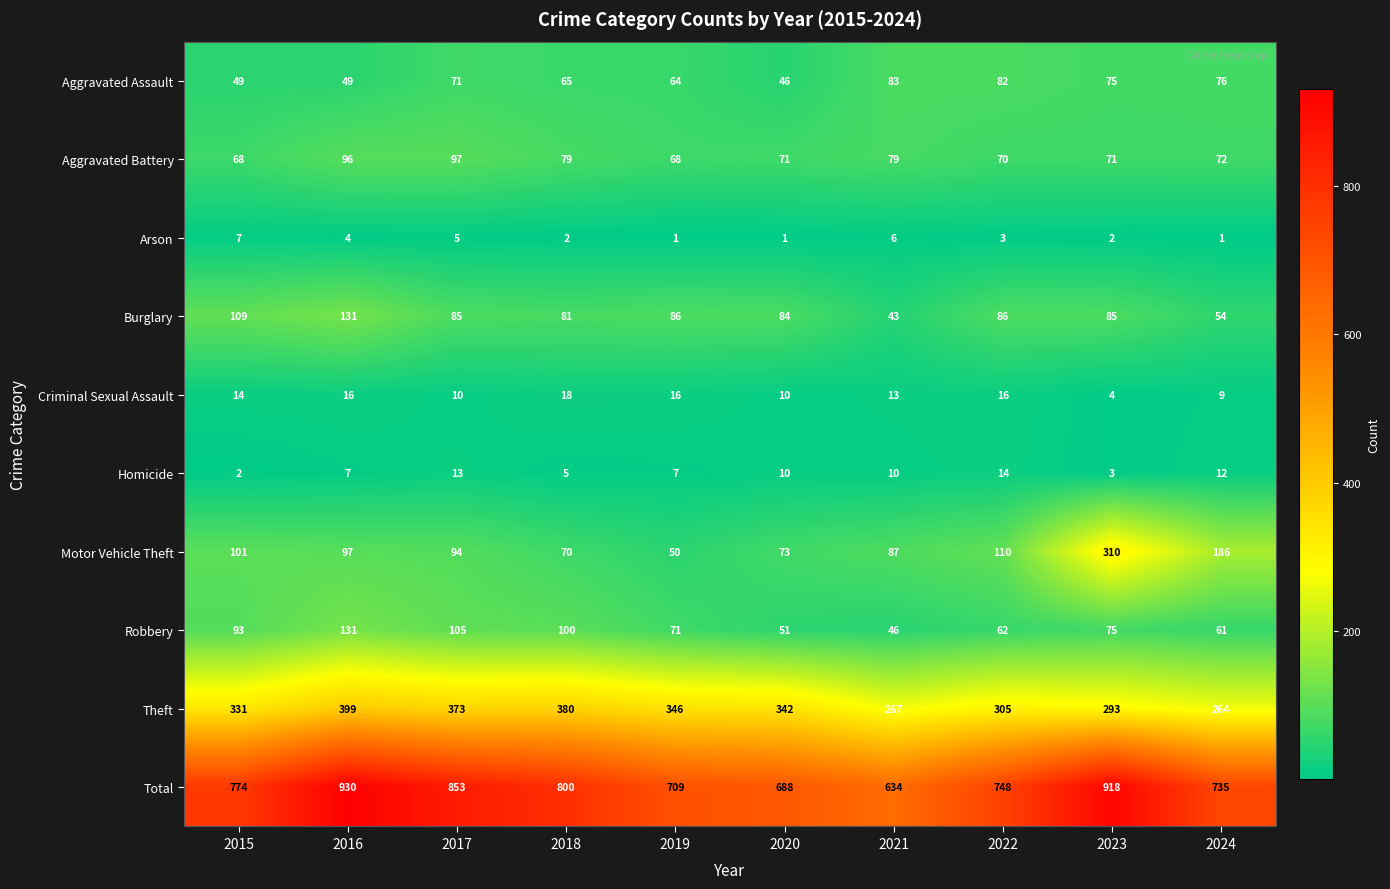

Which category has the highest value in the Criminal Sexual Assault series?

2018